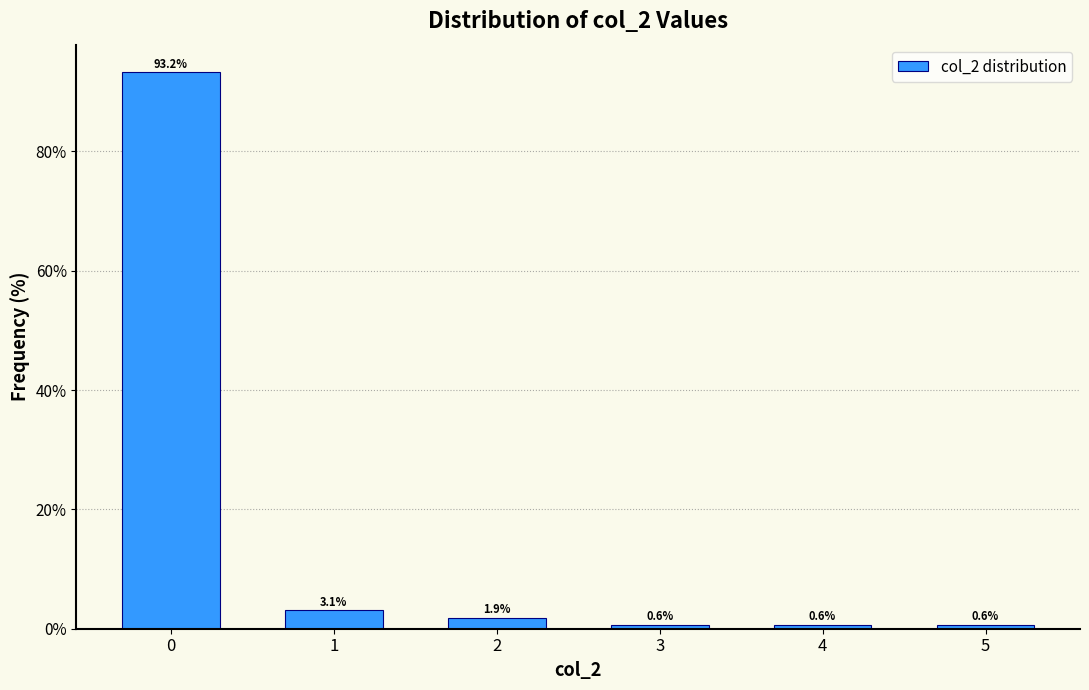

Reading left to right, list all the values displayed in this chart.

93.2	3.1	1.9	0.6	0.6	0.6